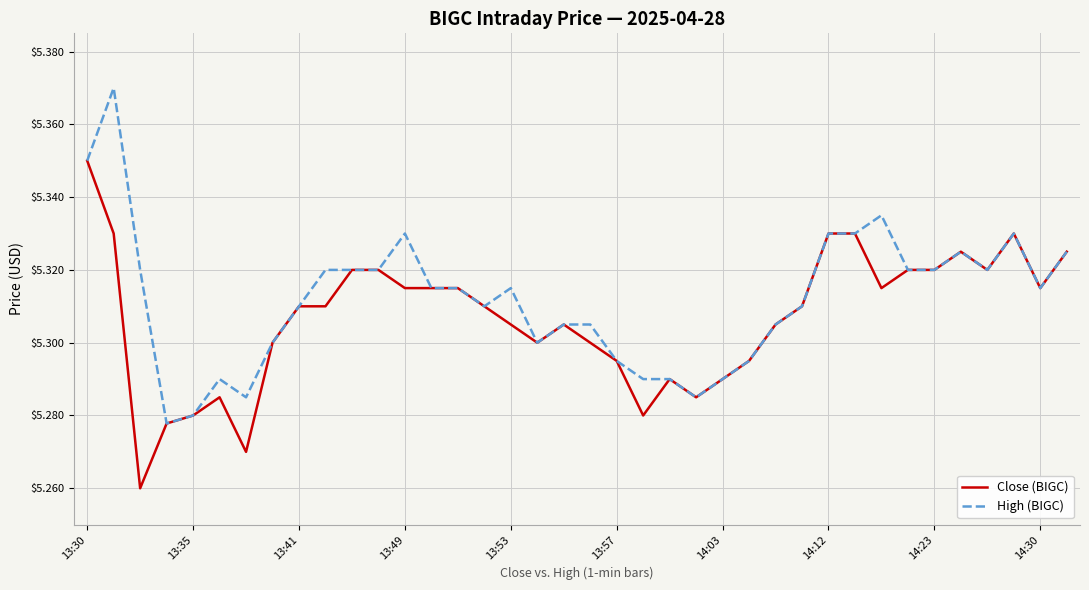

What is the difference between the second highest and second lowest values in the Close (BIGC) series?

0.1